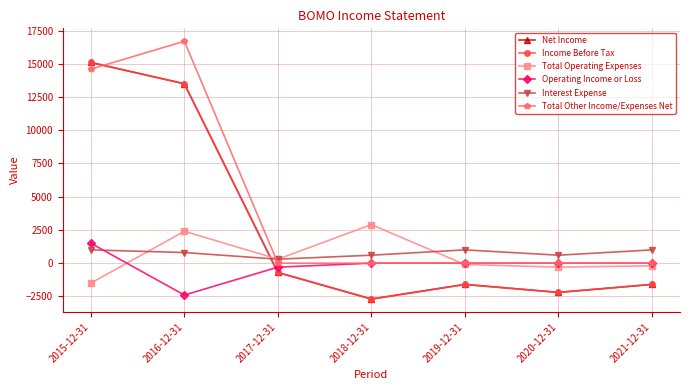

How many interior local peaks does the Total Other Income/Expenses Net series have?

1